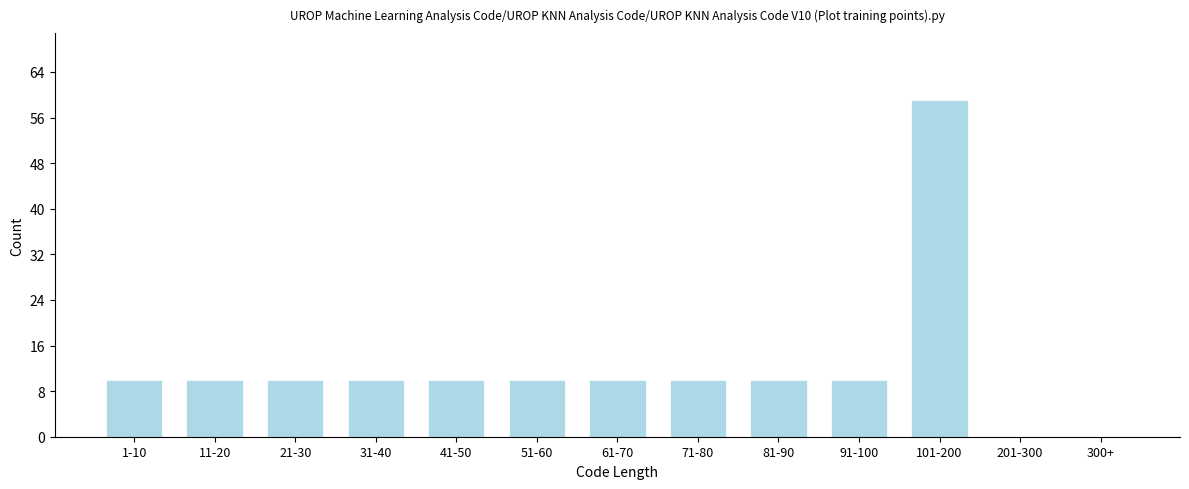

Reading left to right, transcribe all the data shown in this chart.

1-10=10	11-20=10	21-30=10	31-40=10	41-50=10	51-60=10	61-70=10	71-80=10	81-90=10	91-100=10	101-200=59	201-300=0	300+=0